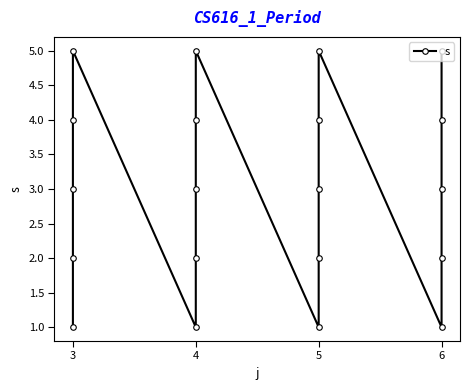

Which category has the highest value across all series?

3